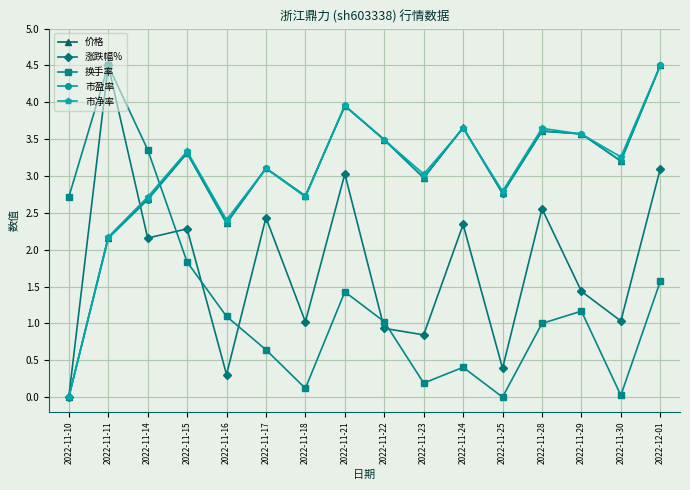

After their last crossing, which series has the higher values: 换手率 or 价格?

价格